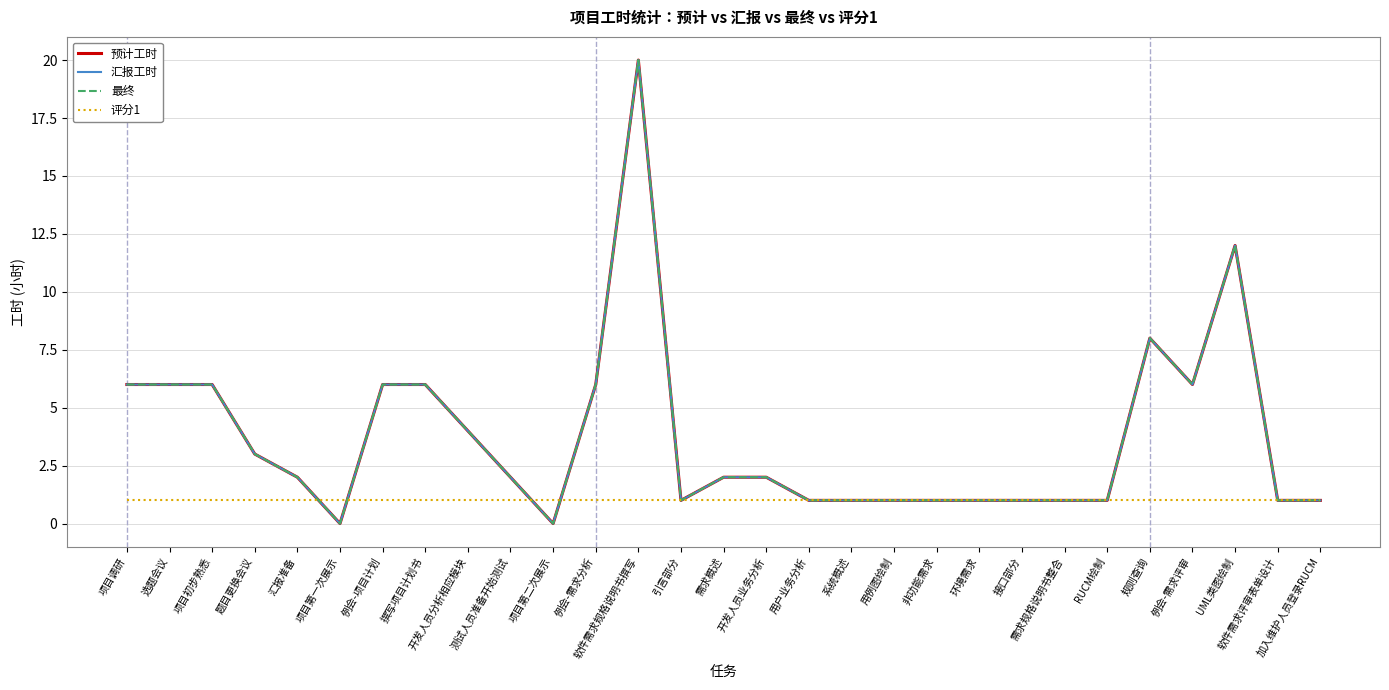

At which label does 汇报工时 reach its minimum?

项目第一次展示